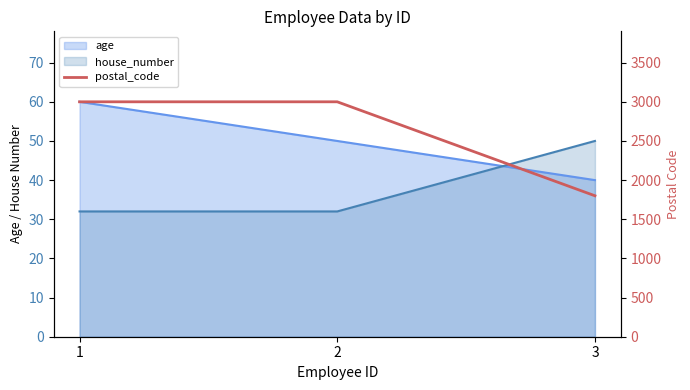

How many lines are shown in the chart?

1